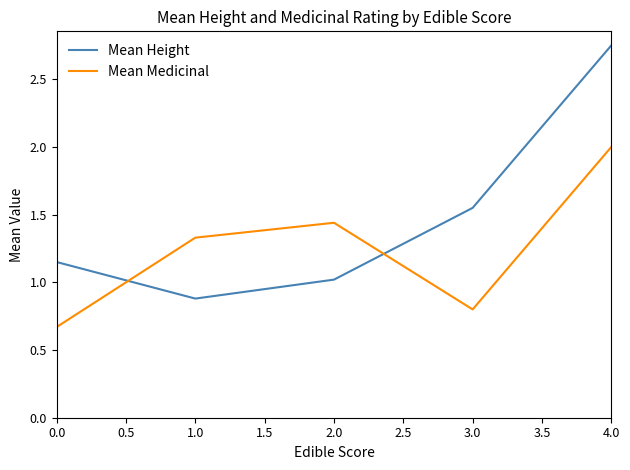

Which series has the largest total across all categories?

Mean Height